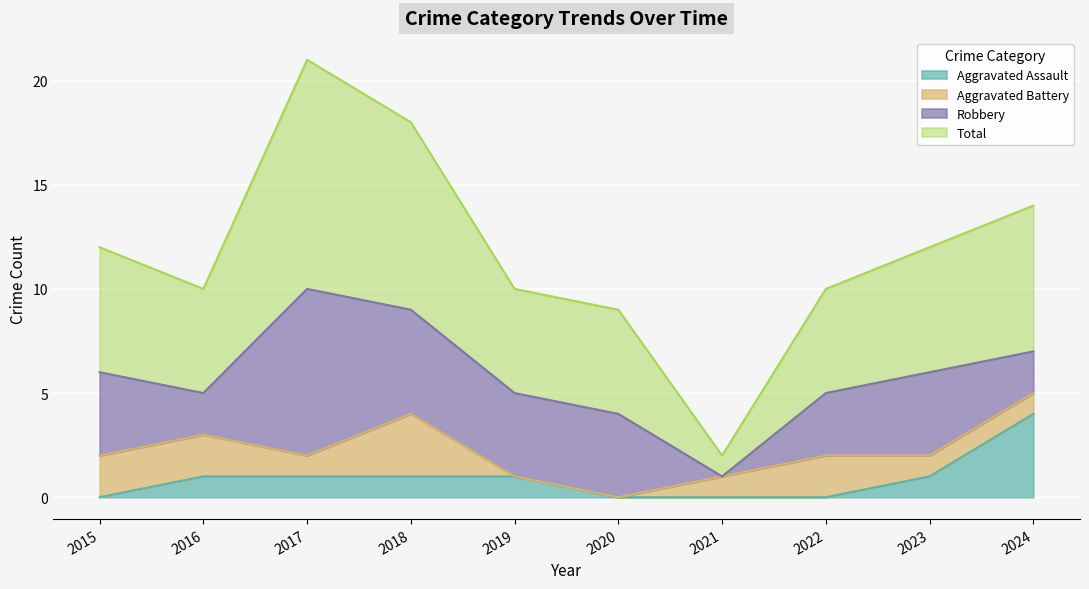

At which label does Aggravated Assault reach its peak?

2024